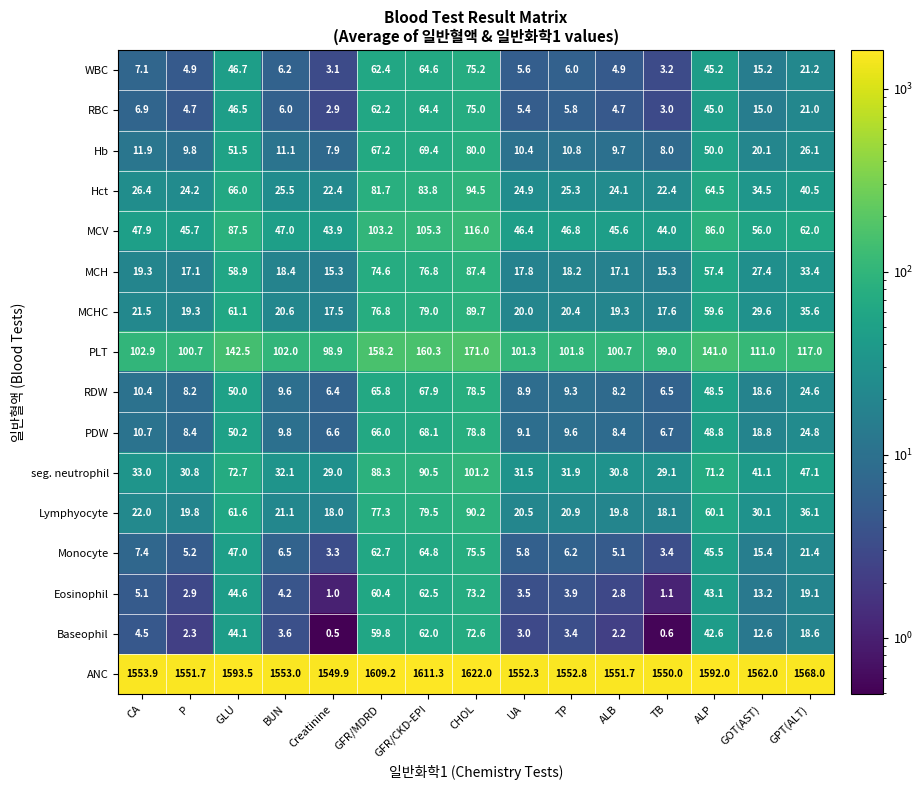

What is the difference between the highest and lowest values at P?

1549.4